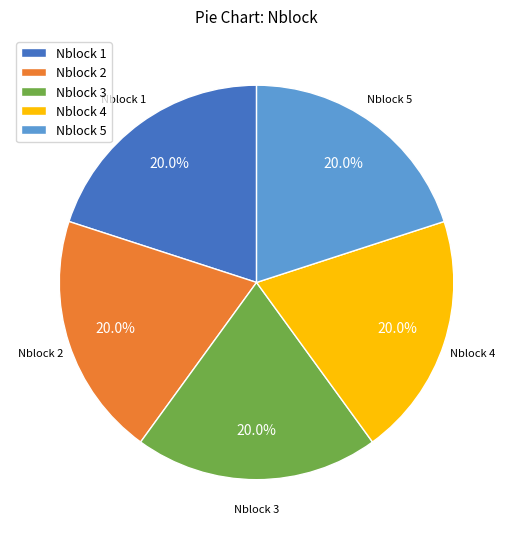

Count the number of slices in the pie.

5